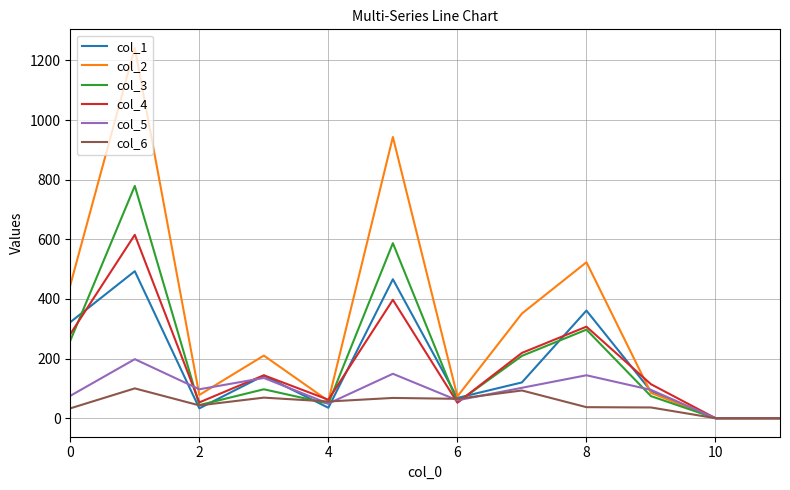

Which series has the widest spread of values?

col_2